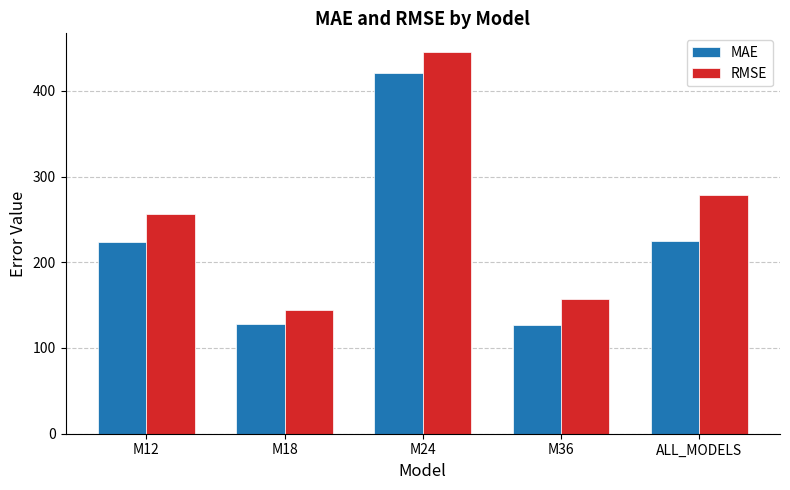

Which series has the largest range (max minus min)?

RMSE